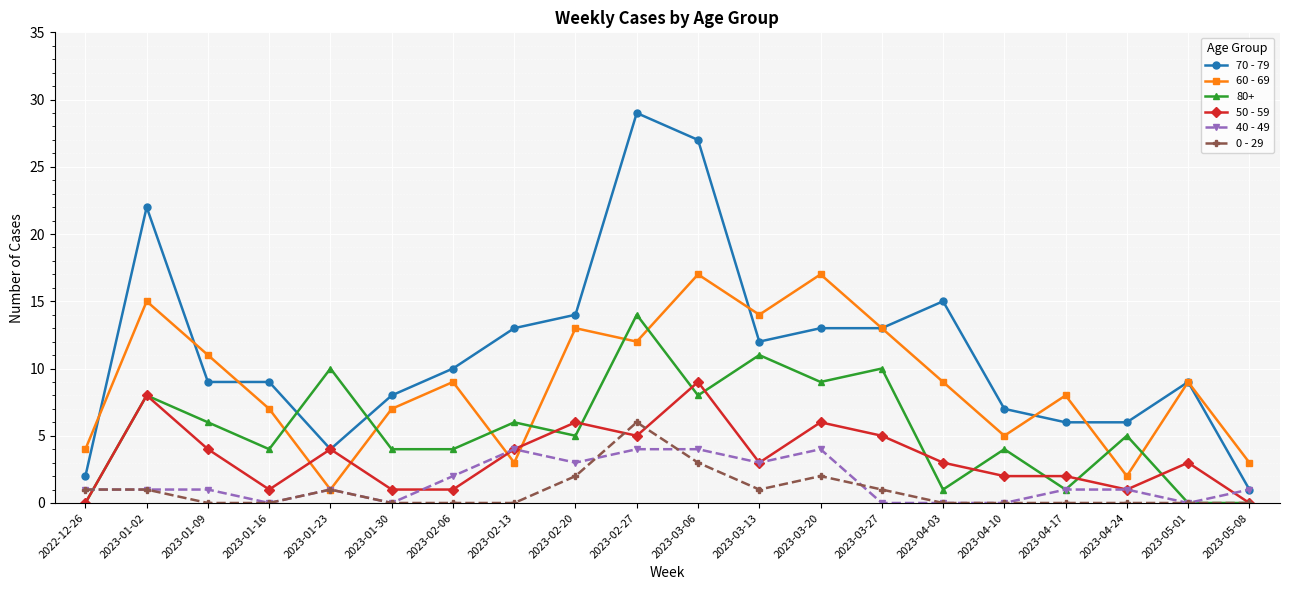

Is it true that 70 - 79 equals 18 at 2023-03-27?

False